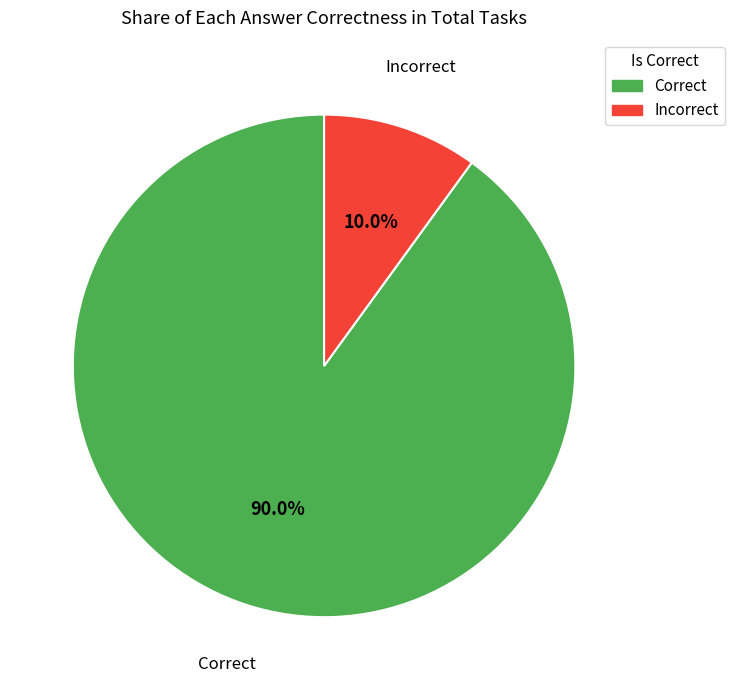

Between Correct and Incorrect, which is larger?

Correct